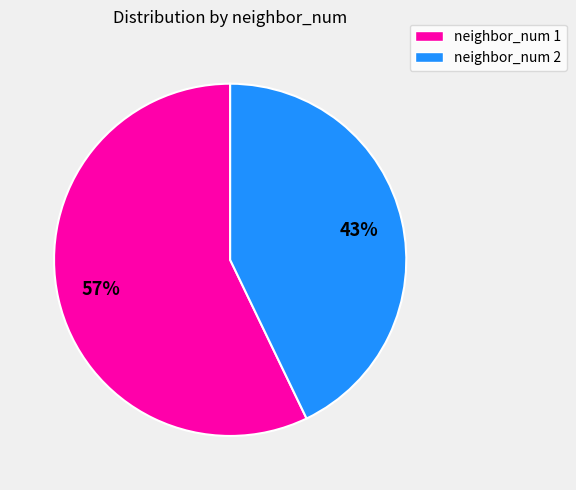

Is there a majority slice in this chart?

Yes